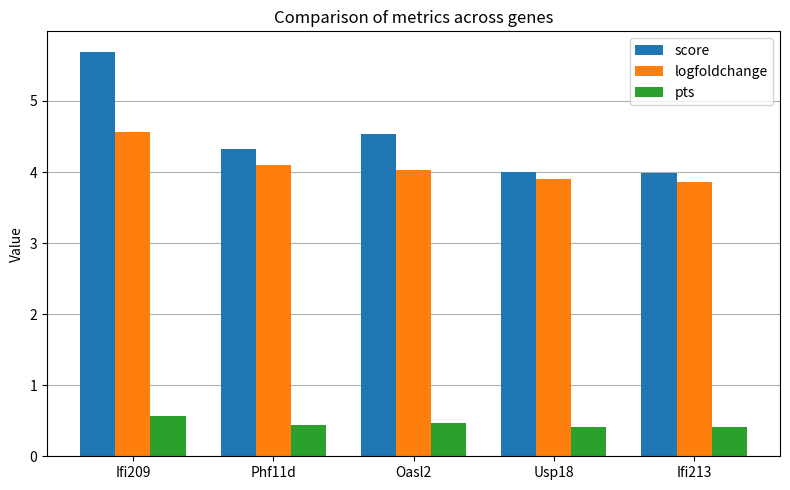

Reading left to right, transcribe all the data shown in this chart.

score: Ifi209=5.7	Phf11d=4.3	Oasl2=4.5	Usp18=4.0	Ifi213=4.0
logfoldchange: Ifi209=4.6	Phf11d=4.1	Oasl2=4.0	Usp18=3.9	Ifi213=3.9
pts: Ifi209=0.6	Phf11d=0.4	Oasl2=0.5	Usp18=0.4	Ifi213=0.4